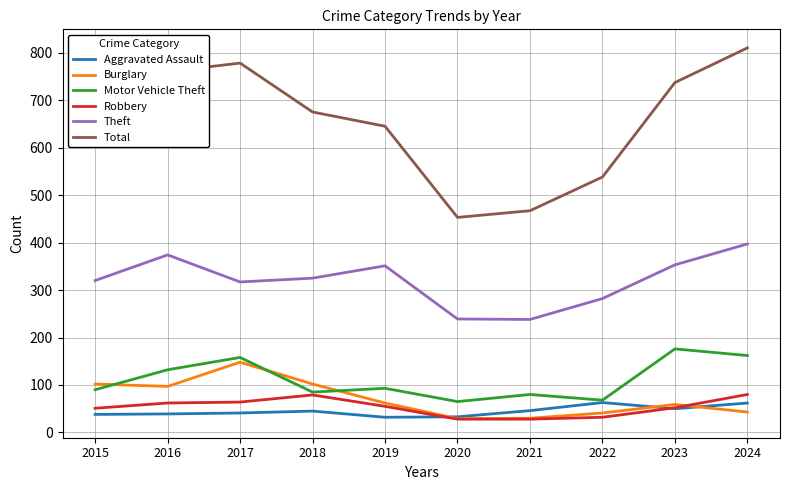

What are all the series names shown in the legend?

Aggravated Assault, Burglary, Motor Vehicle Theft, Robbery, Theft, Total